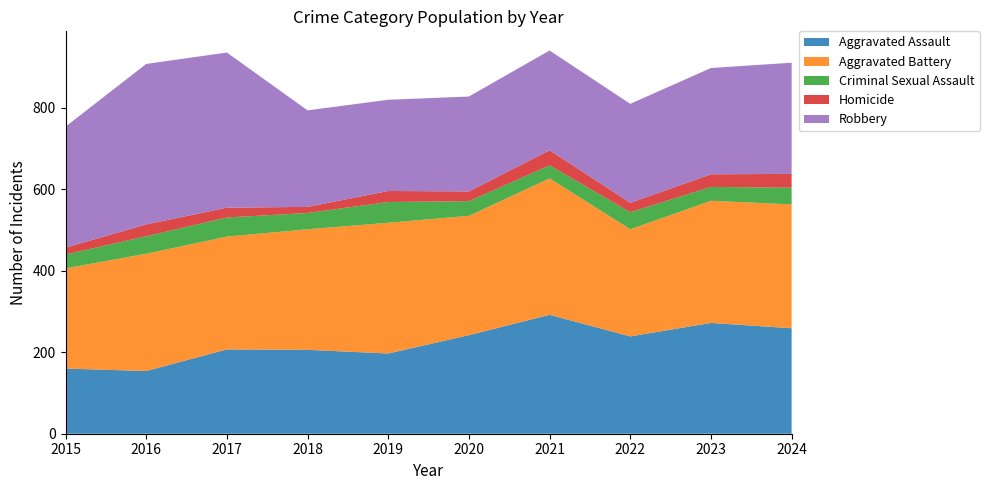

Reading right to left, list all the values displayed in this chart.

Aggravated Assault: 259	272	239	292	242	197	206	207	154	160
Aggravated Battery: 304	300	263	335	293	321	296	277	288	246
Criminal Sexual Assault: 41	34	42	32	36	51	40	47	43	34
Homicide: 34	31	23	37	24	27	15	24	29	17
Robbery: 273	261	243	245	233	224	237	381	394	297